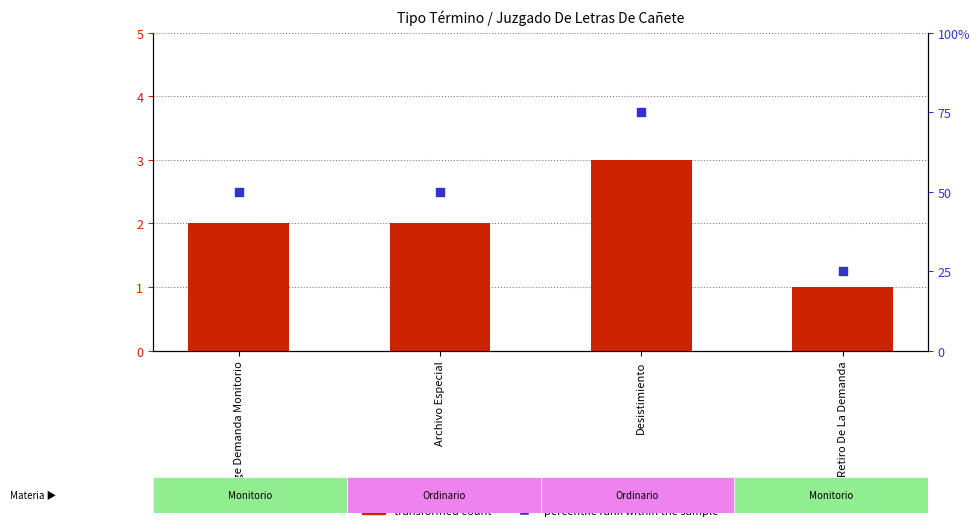

What is the total value across all series at Archivo Especial?

52